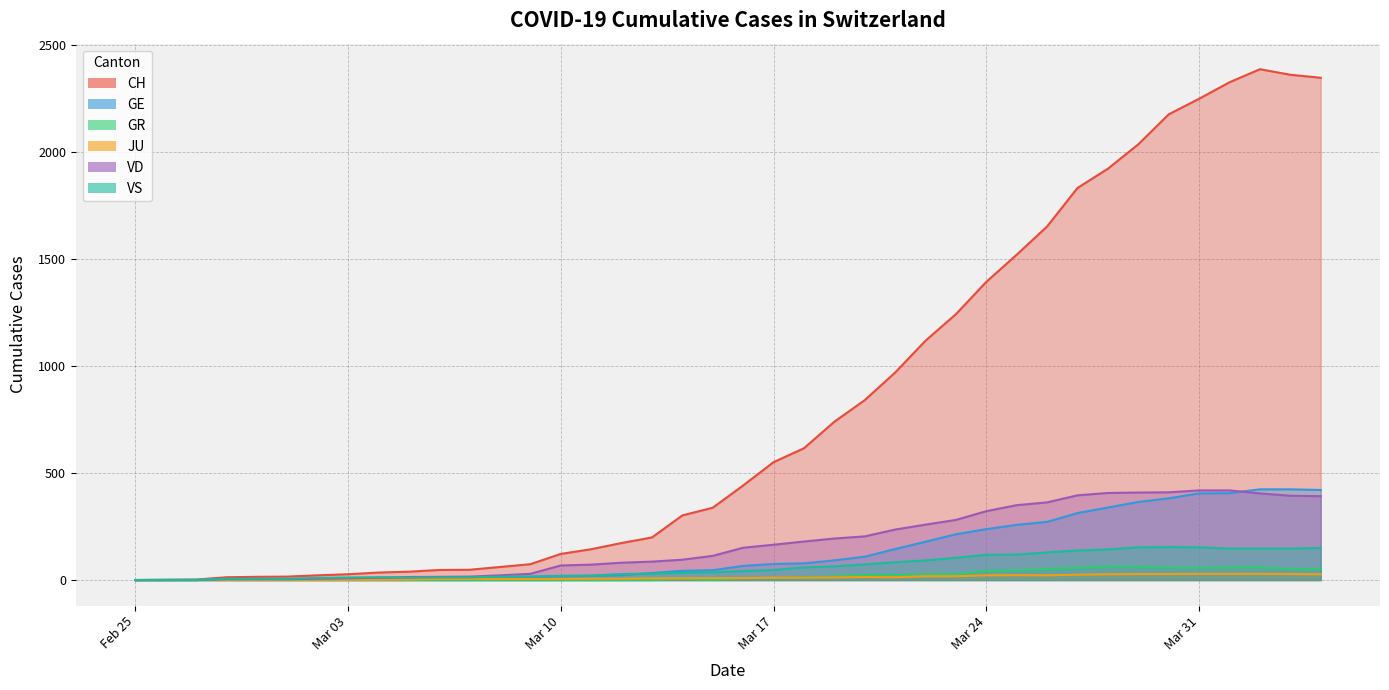

The GE series shows 406 at 2020-04-01. True or false?

True